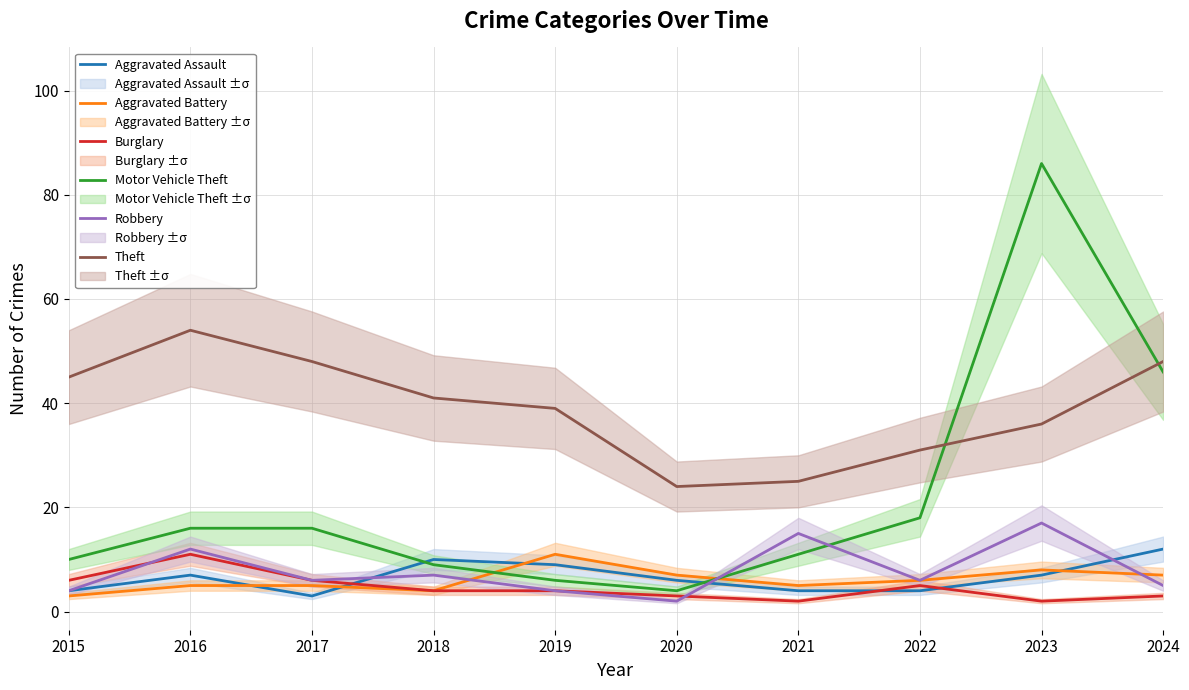

Reading left to right, what are all the values shown in this chart?

Aggravated Assault: 4	7	3	10	9	6	4	4	7	12
Aggravated Battery: 3	5	5	4	11	7	5	6	8	7
Burglary: 6	11	6	4	4	3	2	5	2	3
Motor Vehicle Theft: 10	16	16	9	6	4	11	18	86	46
Robbery: 4	12	6	7	4	2	15	6	17	5
Theft: 45	54	48	41	39	24	25	31	36	48